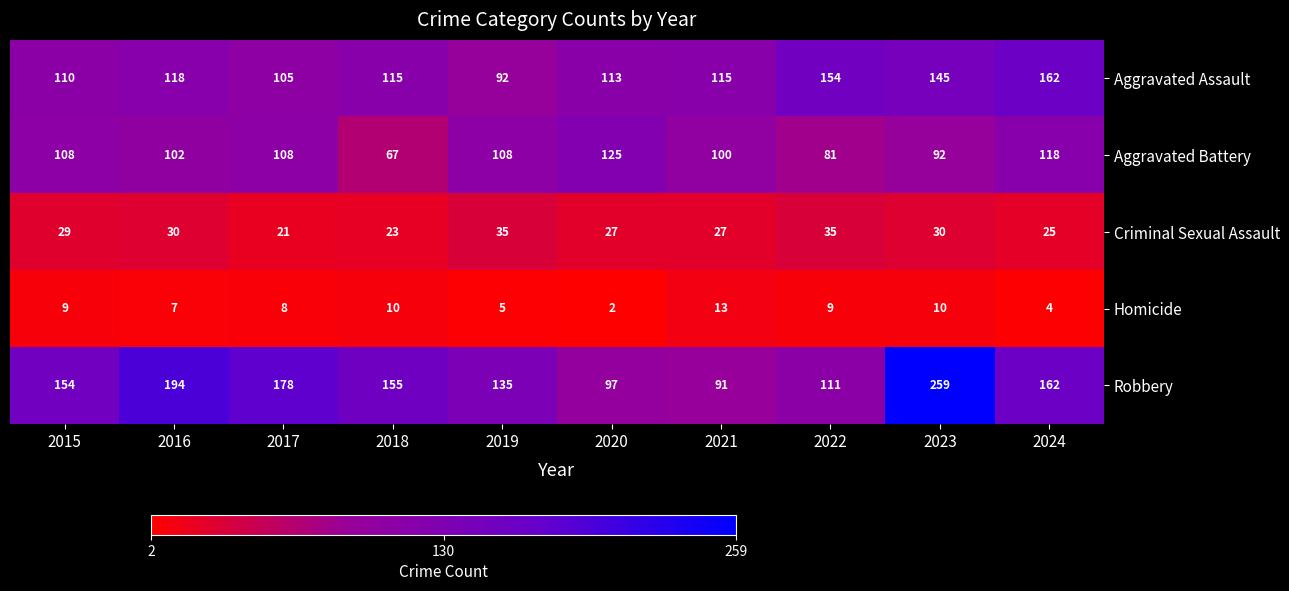

At 2018, list the series in order from smallest to largest.

Homicide, Criminal Sexual Assault, Aggravated Battery, Aggravated Assault, Robbery